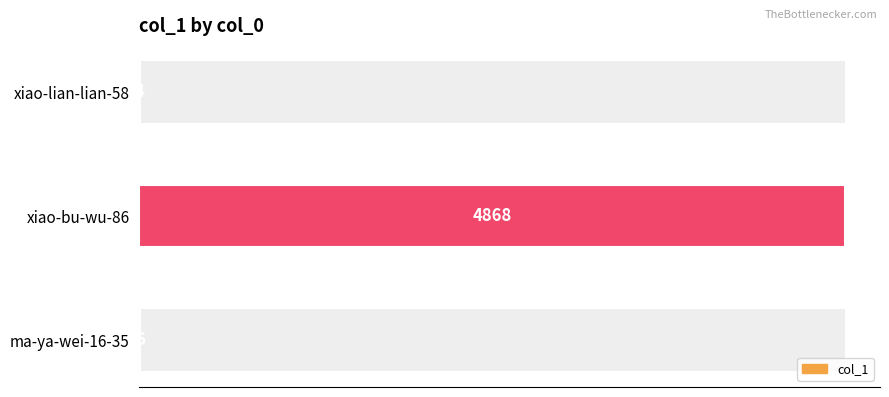

How many categories are shown in the chart?

3